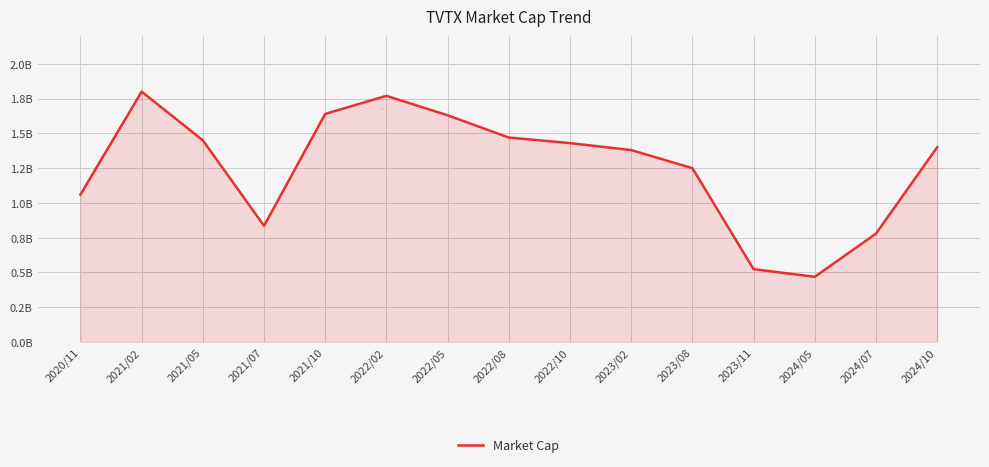

Does the chart display data point markers on the line(s)?

No